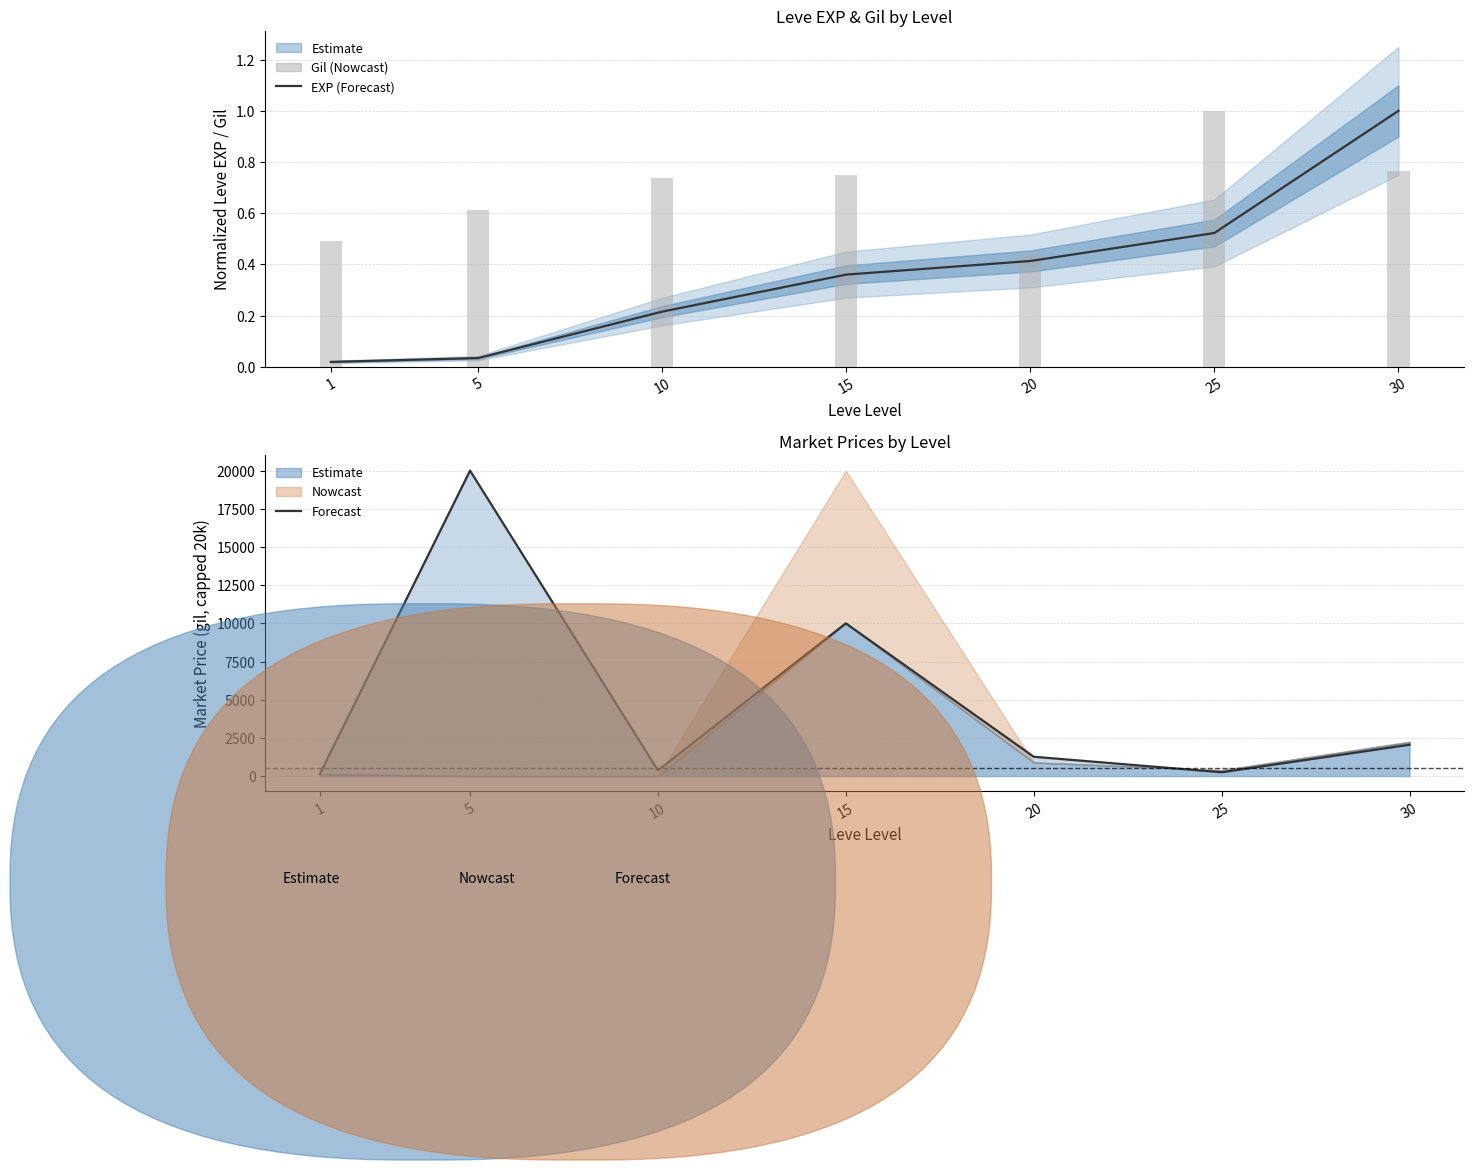

Is it true that Leve EXP (estimate) equals 0.0 at 5?

False